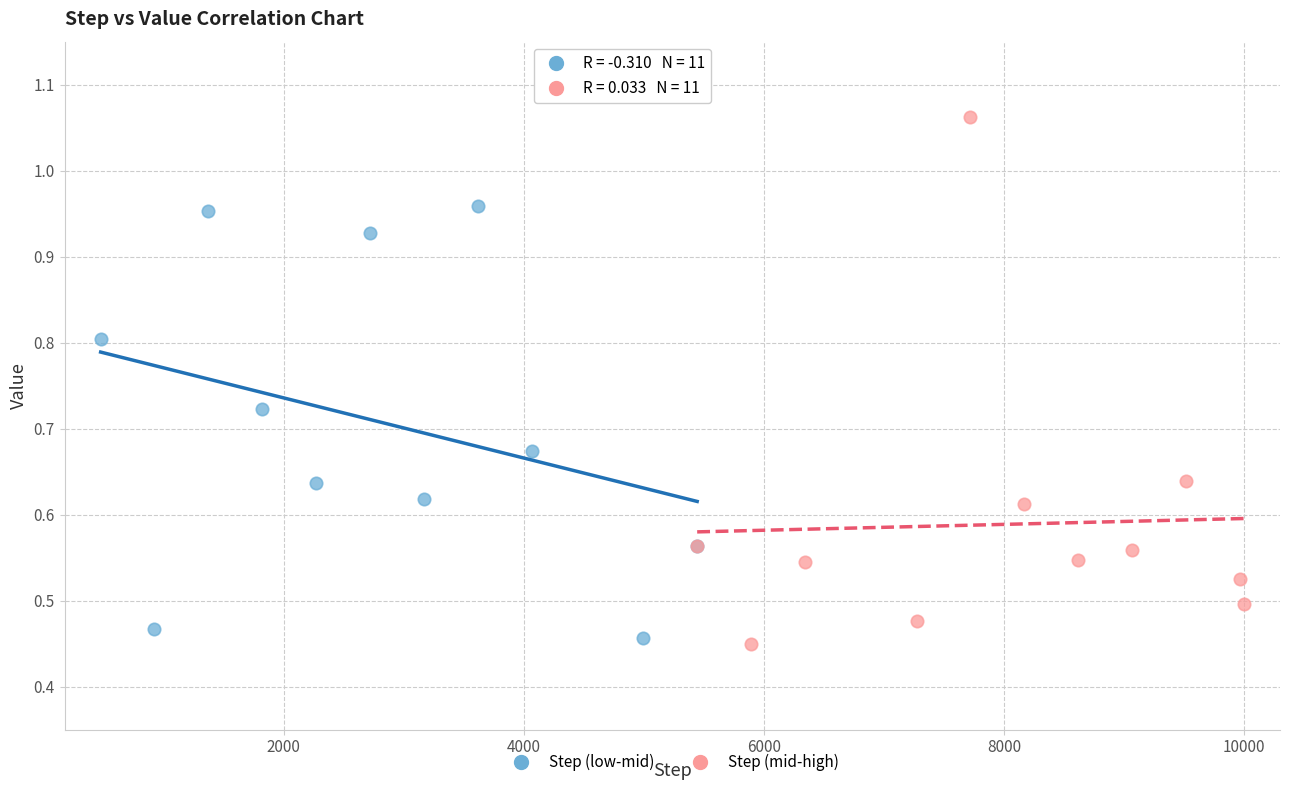

Which series has the widest spread of Y values?

Step (mid-high)